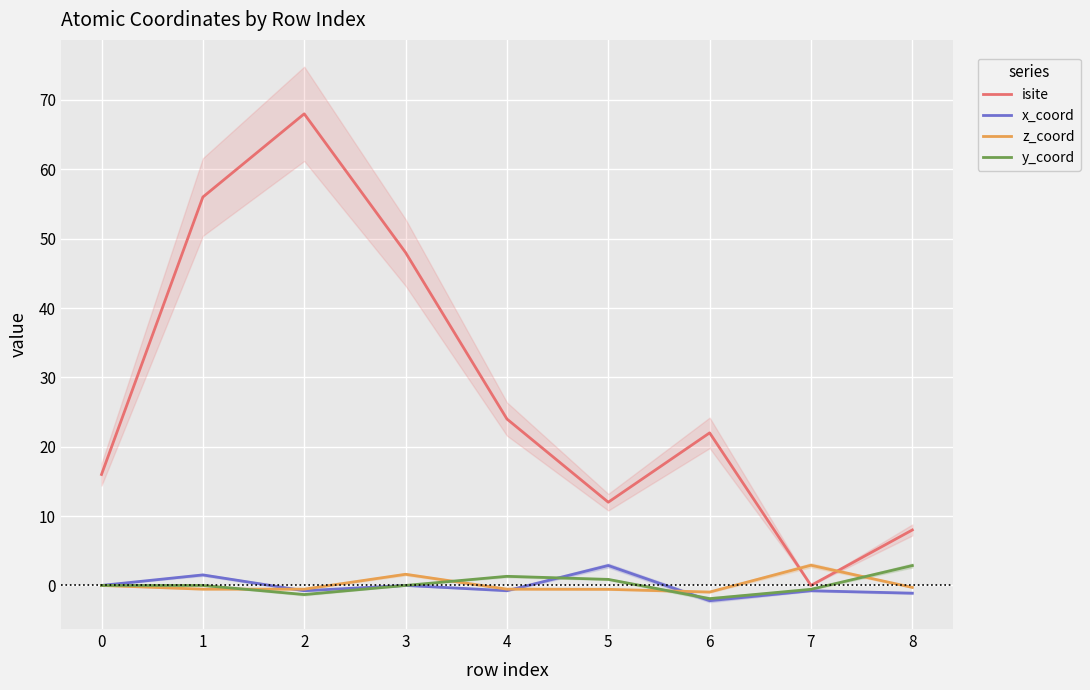

True or false: isite has a value of 24.0 at 4.

True